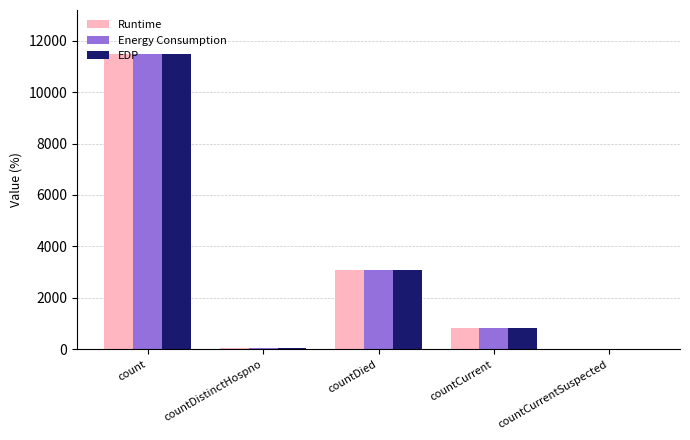

What is the total value across all series at countDied?

9234